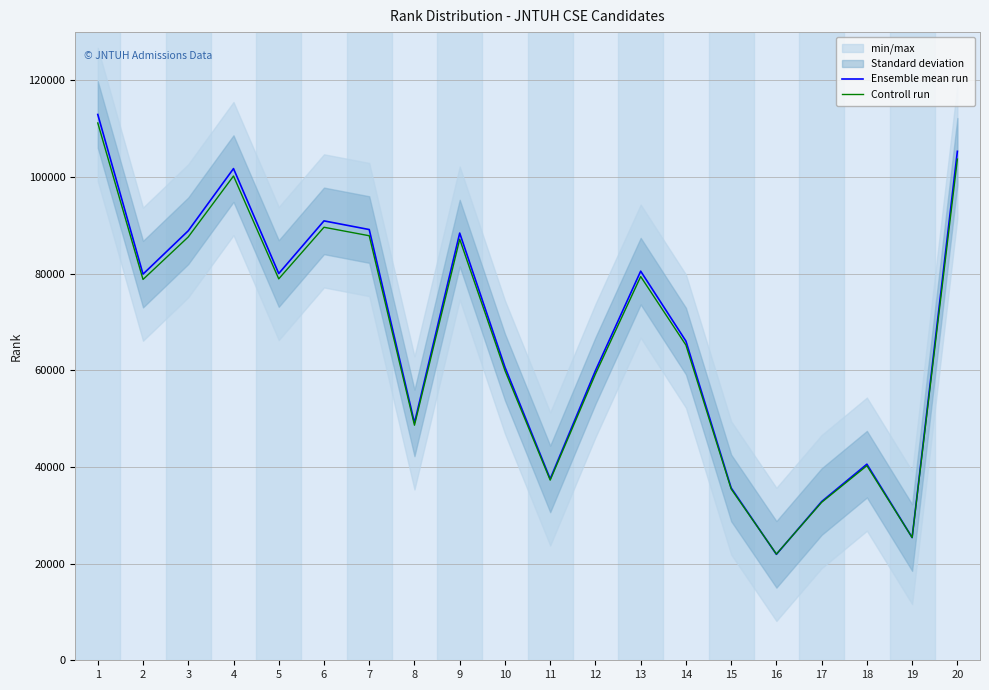

At which label does Ensemble mean run reach its minimum?

16